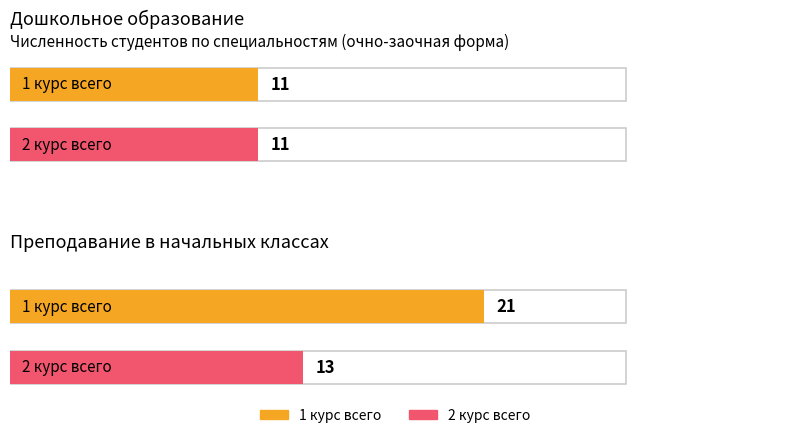

Reading right to left, what are all the values shown in this chart?

1 курс всего: Преподавание в начальных классах=21	Дошкольное образование=11
2 курс всего: Преподавание в начальных классах=13	Дошкольное образование=11